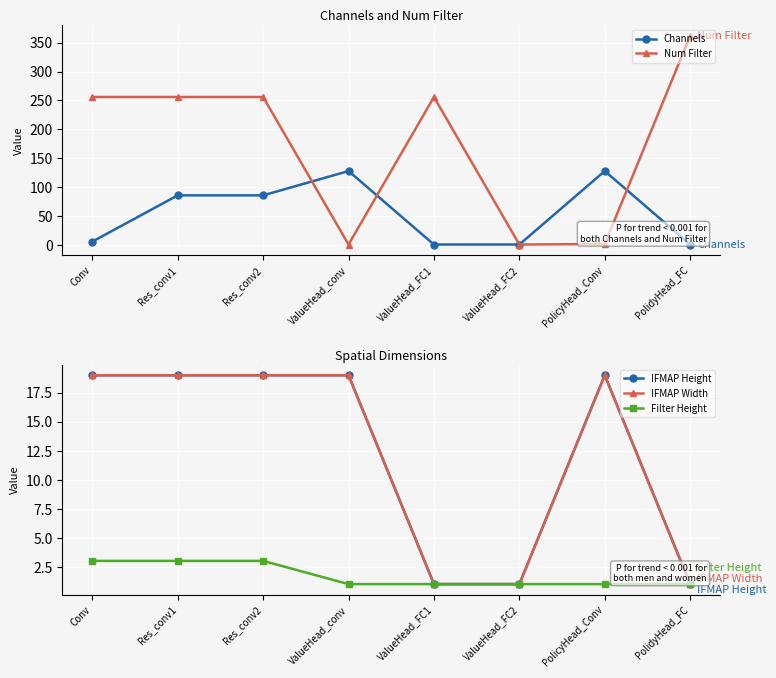

Which has a higher value, ValueHead_FC1 or ValueHead_FC2?

ValueHead_FC1